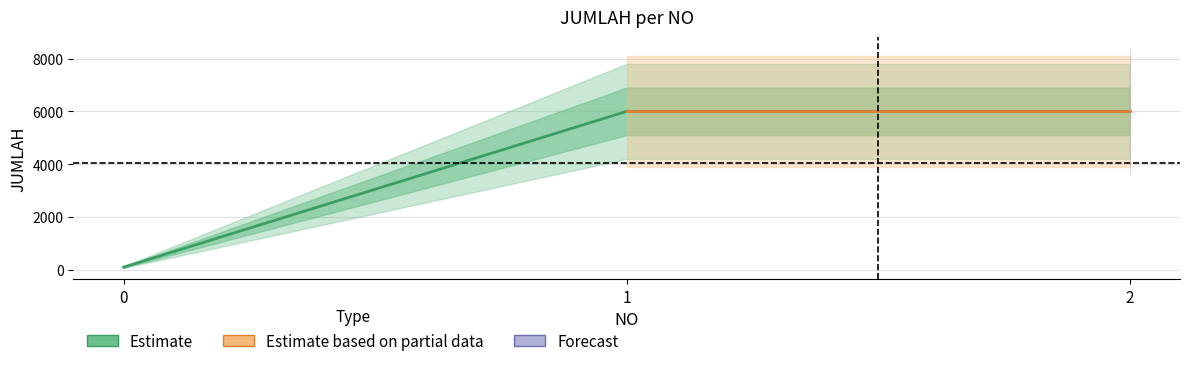

Reading right to left, what are all the values shown in this chart?

2=6000	1=6000	0=100